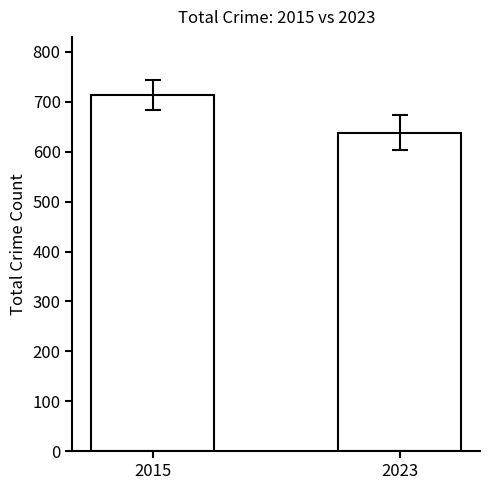

What is the value of the 2nd bar from the left?

638